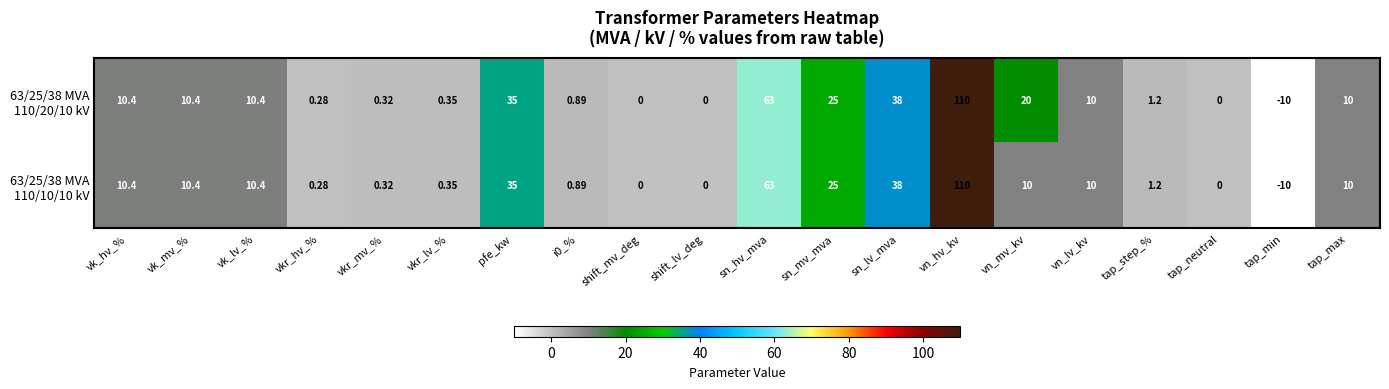

Which label corresponds to the largest value in the chart?

vn_hv_kv